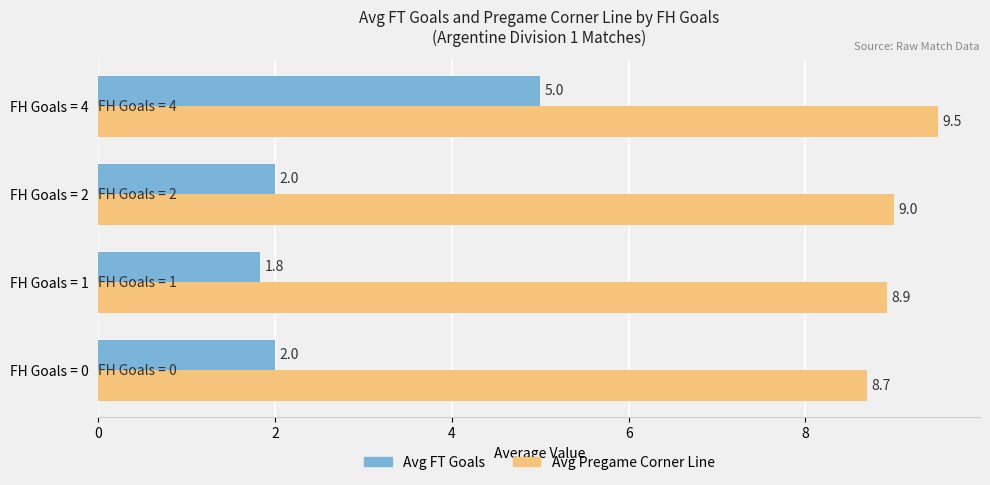

What is the difference between the highest and lowest values at FH Goals = 4?

4.5